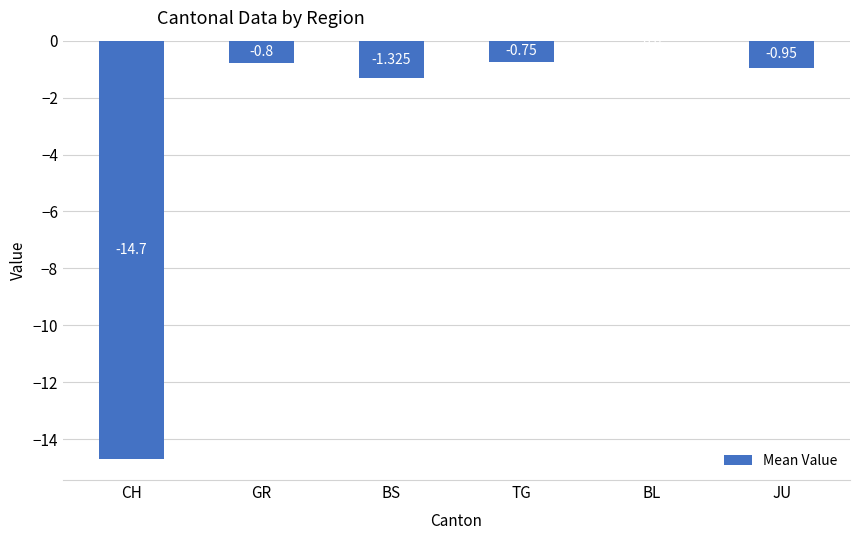

At which label is the value closest to -7?

BS